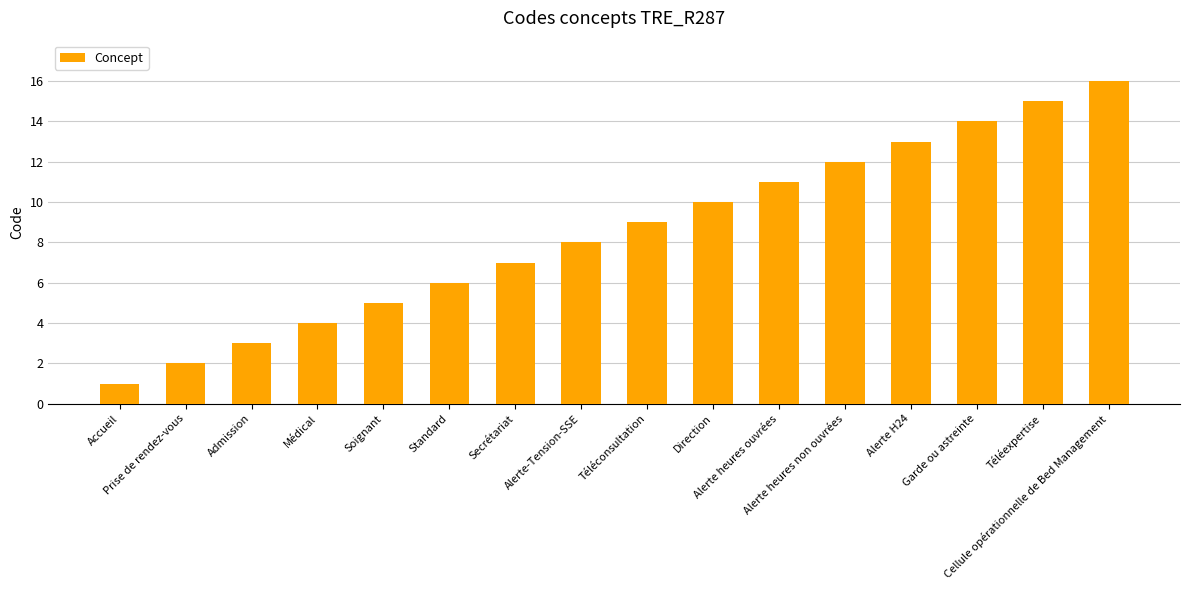

Which has a higher value, Médical or Alerte-Tension-SSE?

Alerte-Tension-SSE